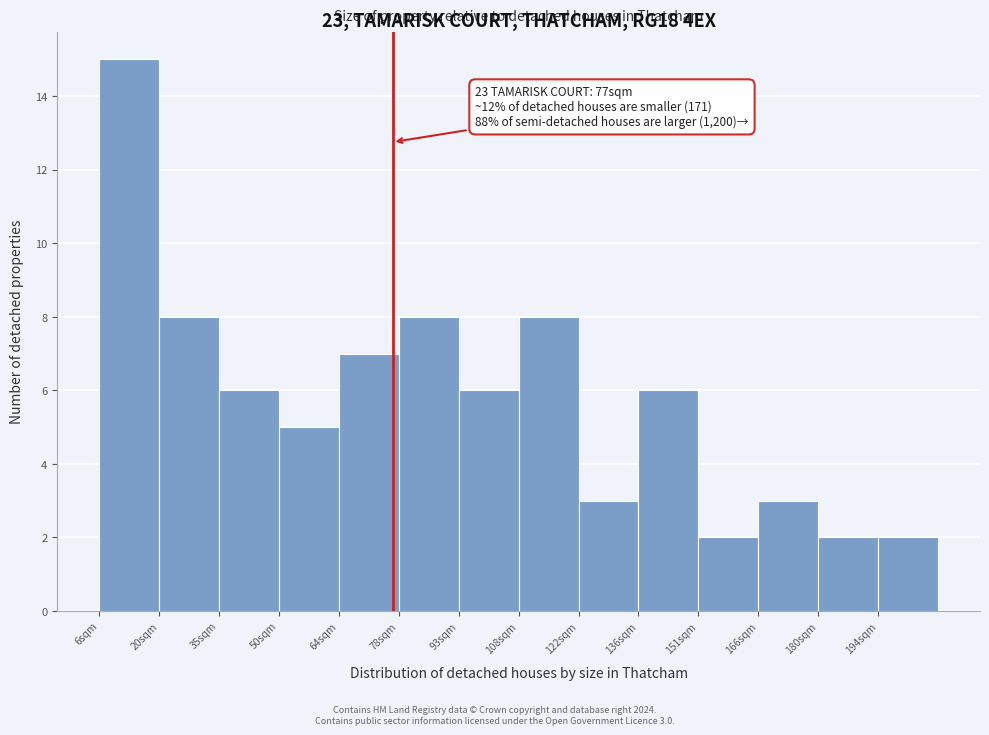

Over which range of the x-axis is the bar tallest?

6.0 to 20.5